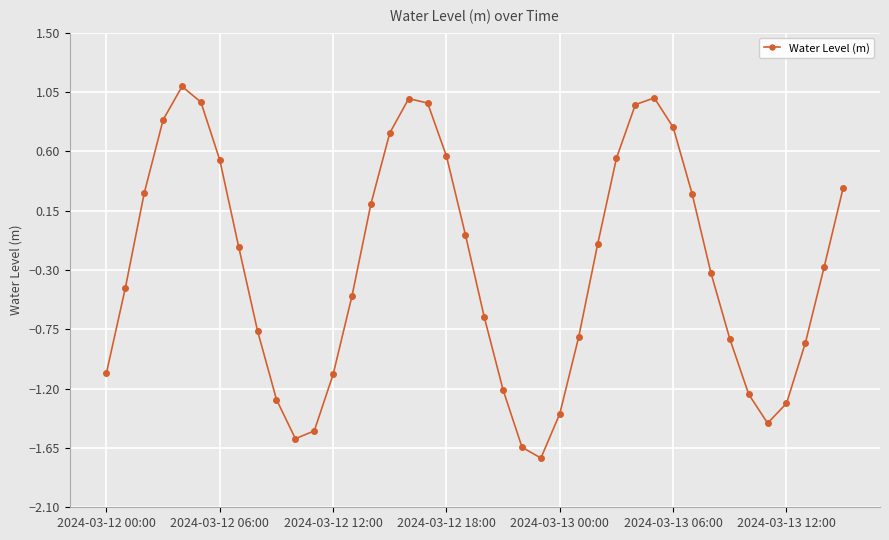

What is the maximum value shown in the chart?

1.1